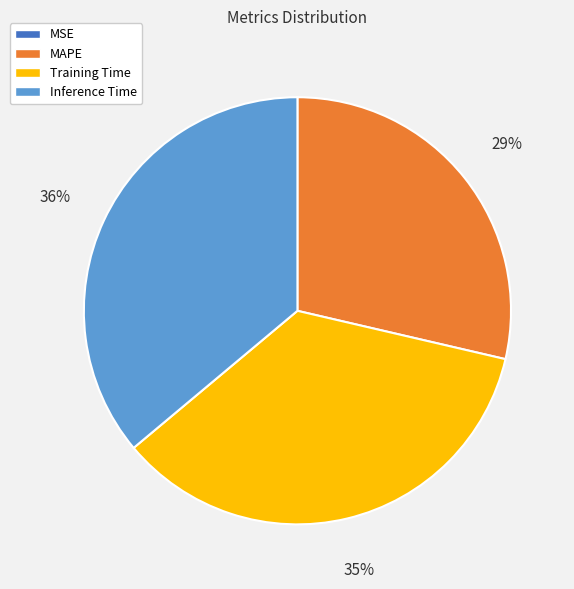

To the nearest percent, what is the difference between the largest and smallest slice percentages?

36%